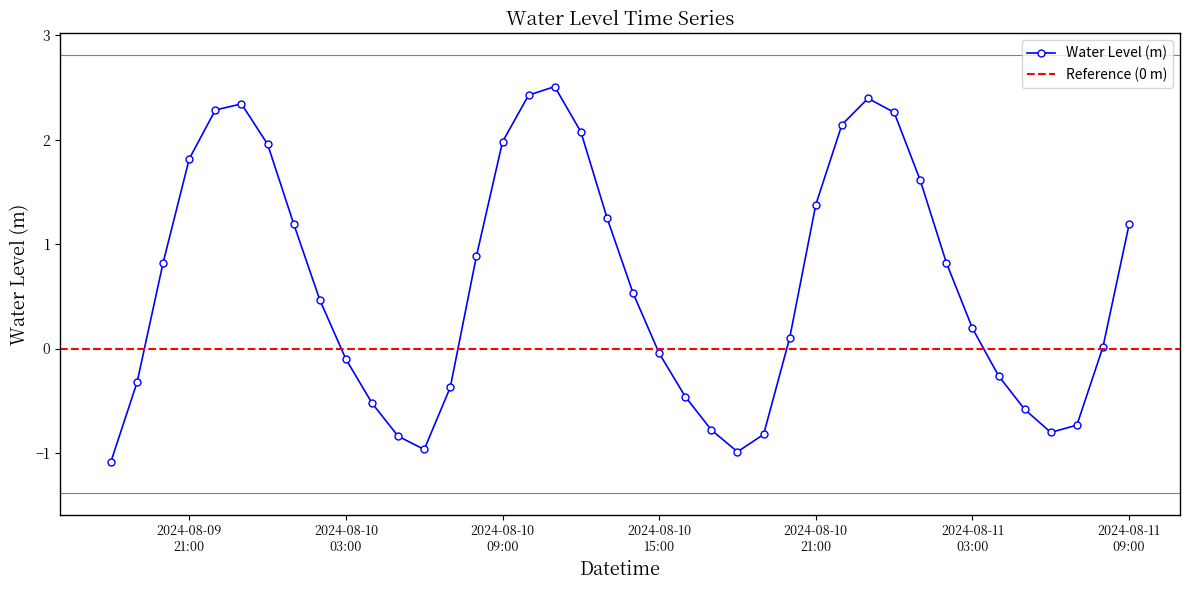

How many interior local valleys does the Water Level (m) series have?

3